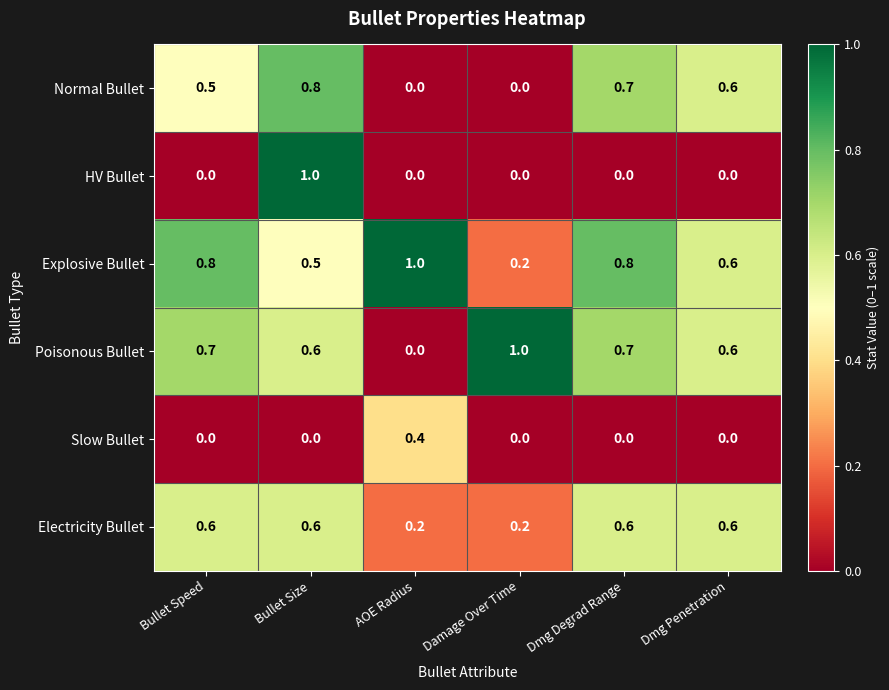

At which label is Explosive Bullet closest to 0?

Damage Over Time